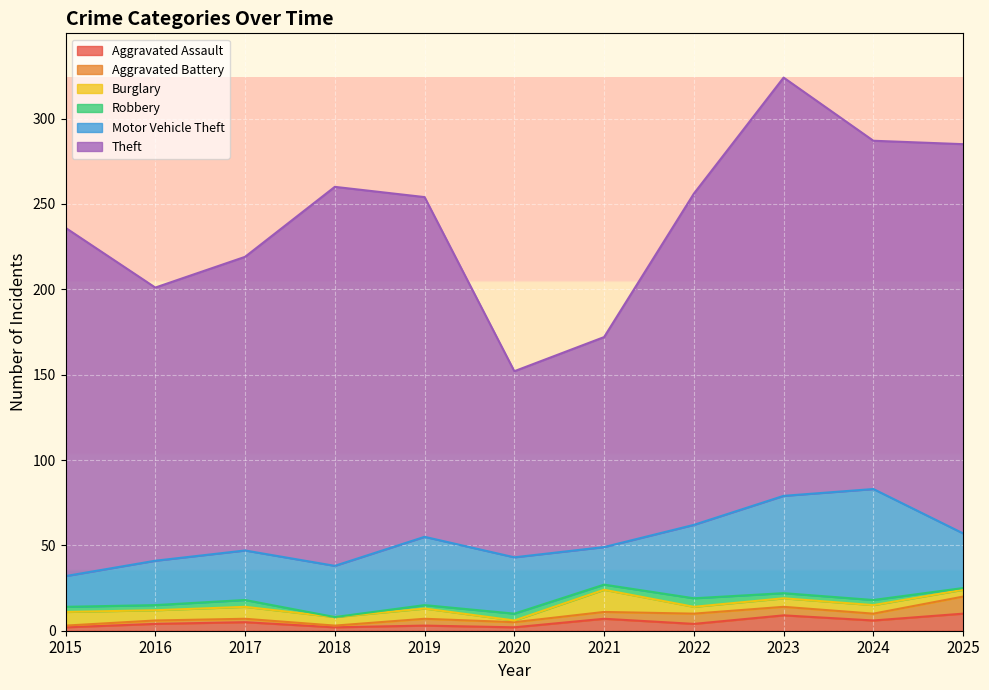

At which category does Theft reach its first local valley?

2016